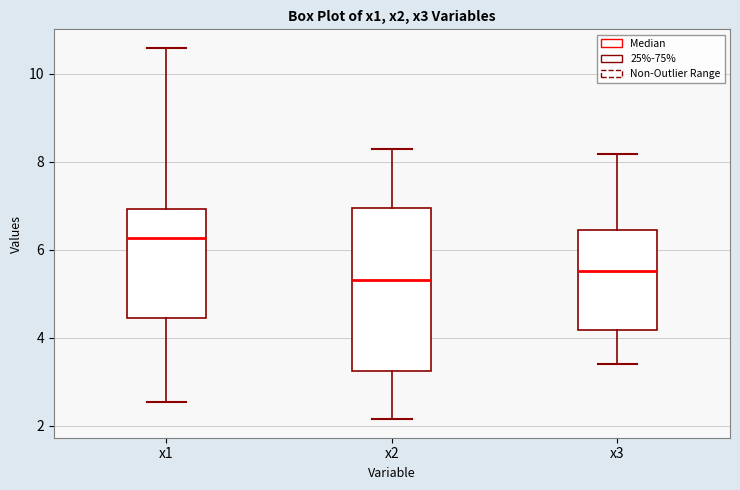

Comparing the boxes themselves (not the whiskers), which one is the tallest?

x2